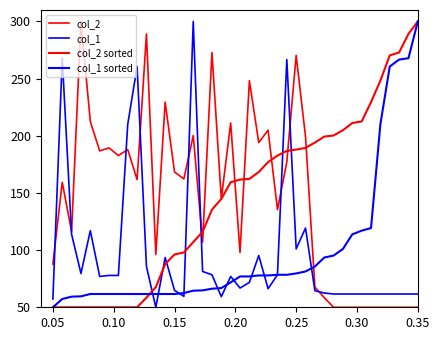

How many lines are shown in the chart?

4